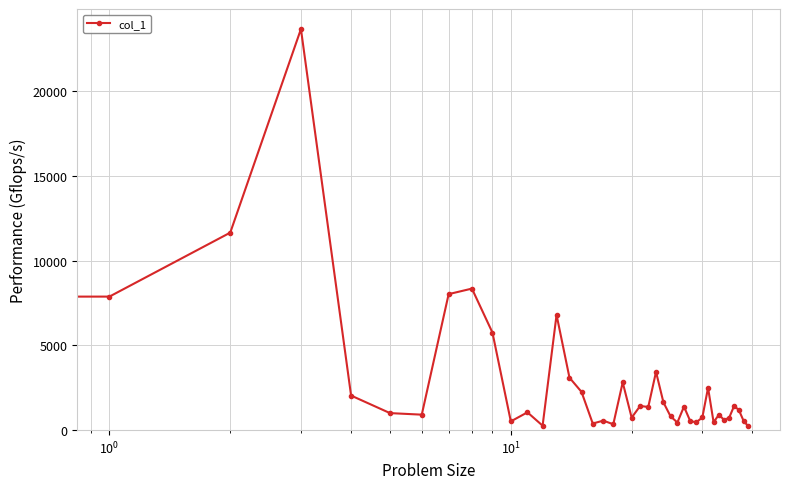

What is the difference between the second highest and minimum values?

11665